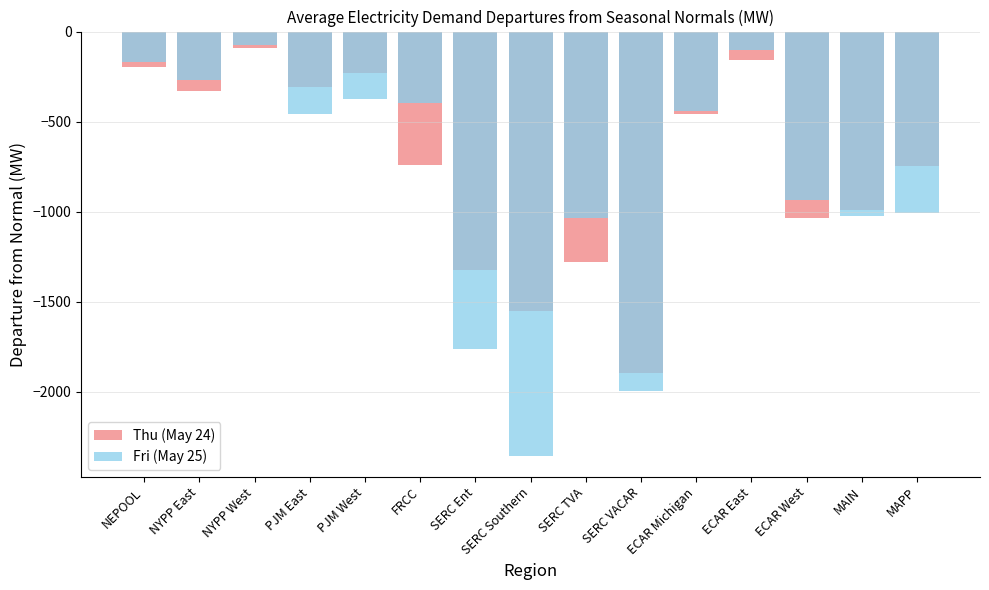

Rank the series by their maximum value, from lowest to highest.

Thu (May 24), Fri (May 25)